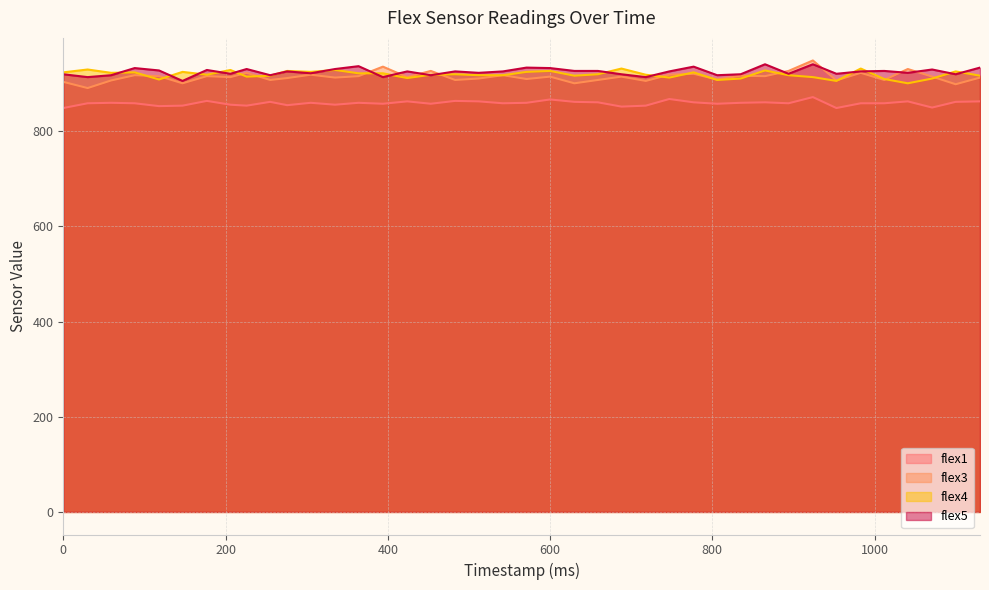

At which label does flex3 reach its peak?

924